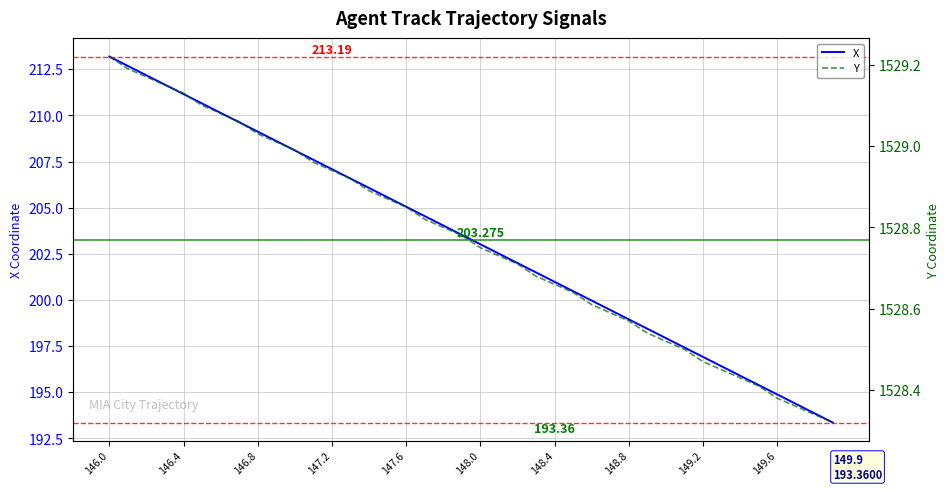

Rank the series at 148.0 from lowest to highest value.

X, Y